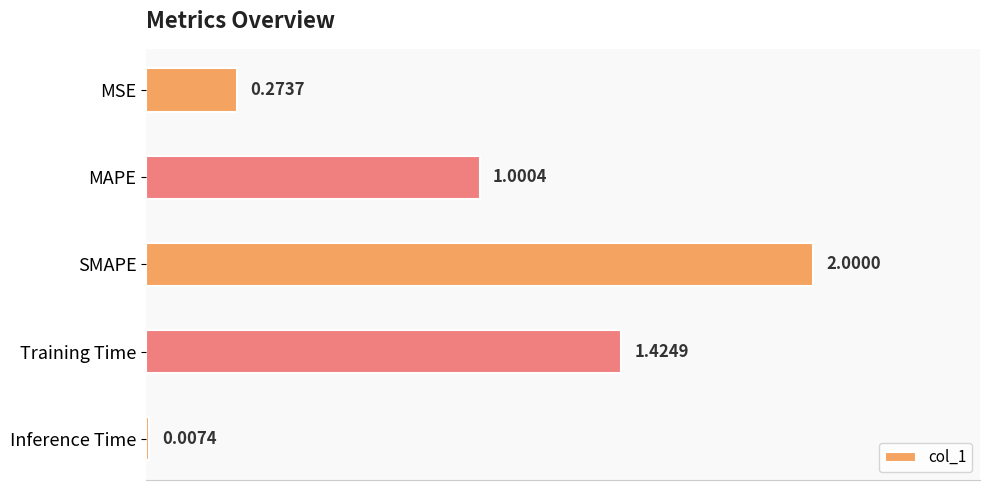

What is the sum of all values?

4.7